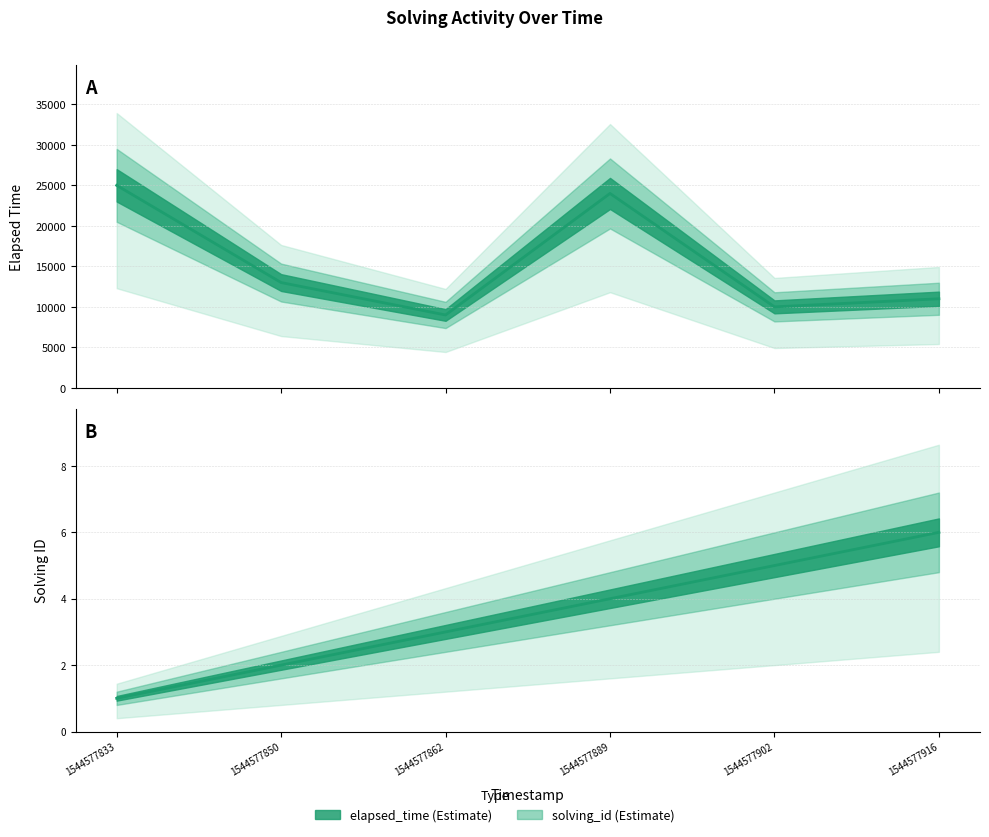

Which category has the highest value across all series?

1544577833